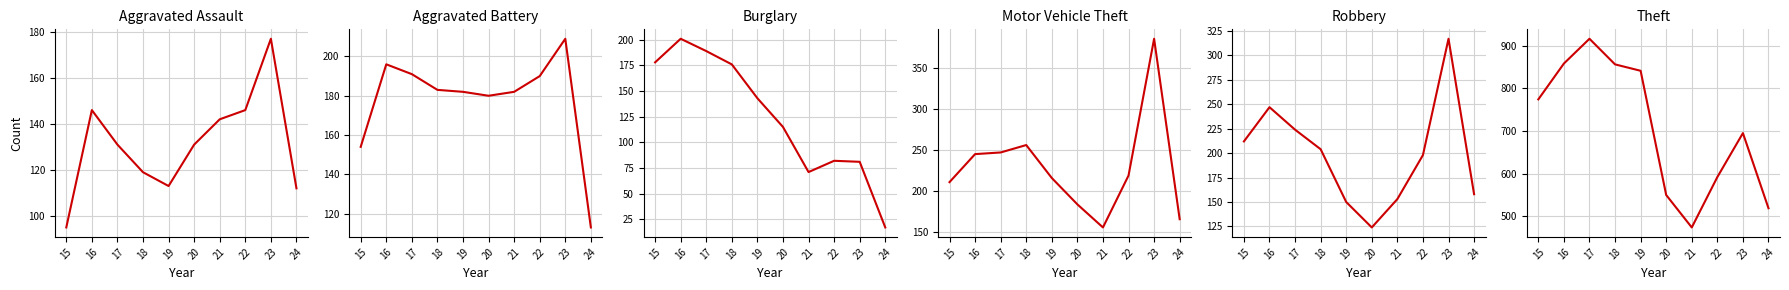

Rank the series by their maximum value, from highest to lowest.

Theft, Motor Vehicle Theft, Robbery, Aggravated Battery, Burglary, Aggravated Assault